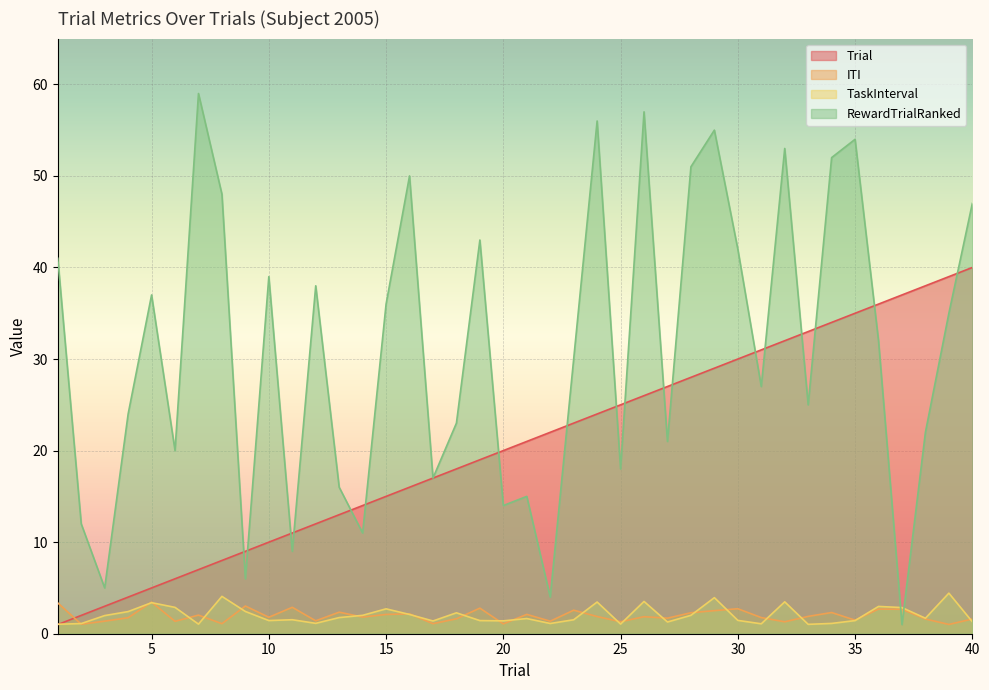

At which category is the sum across all series the highest?

35